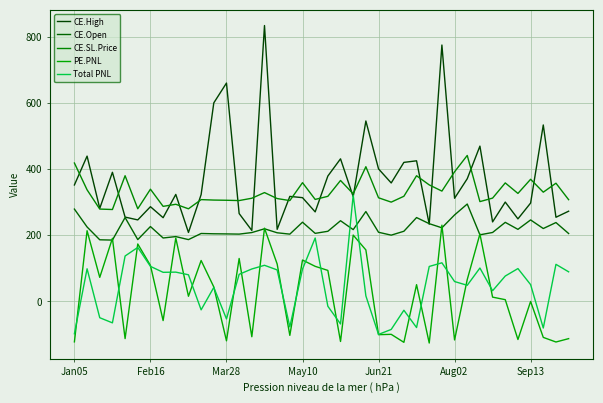

How many negative values does the Total PNL series have?

13